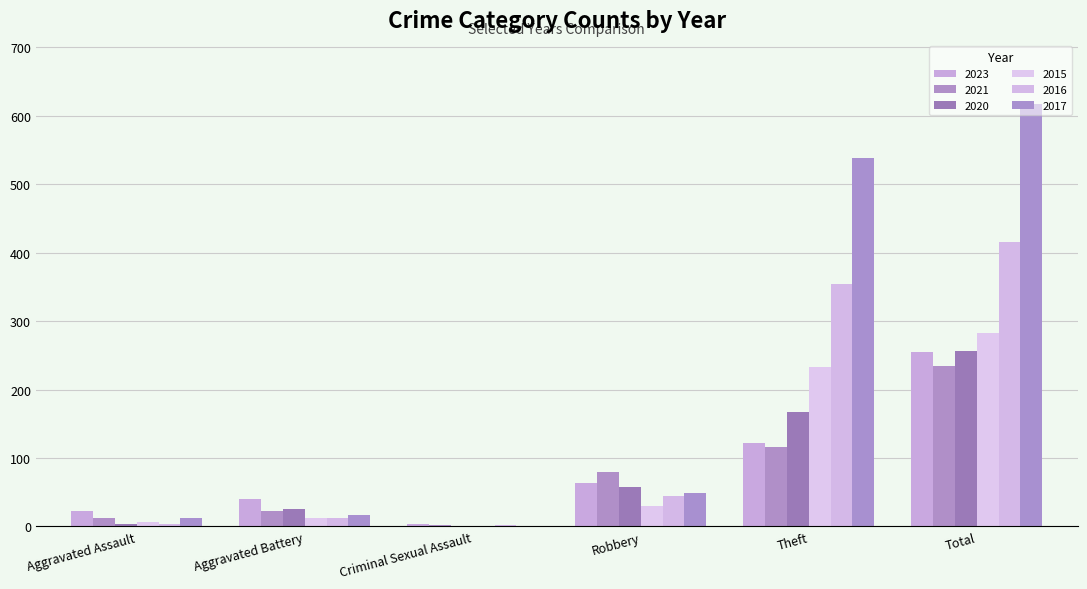

Which has a higher value, Robbery or Theft?

Theft